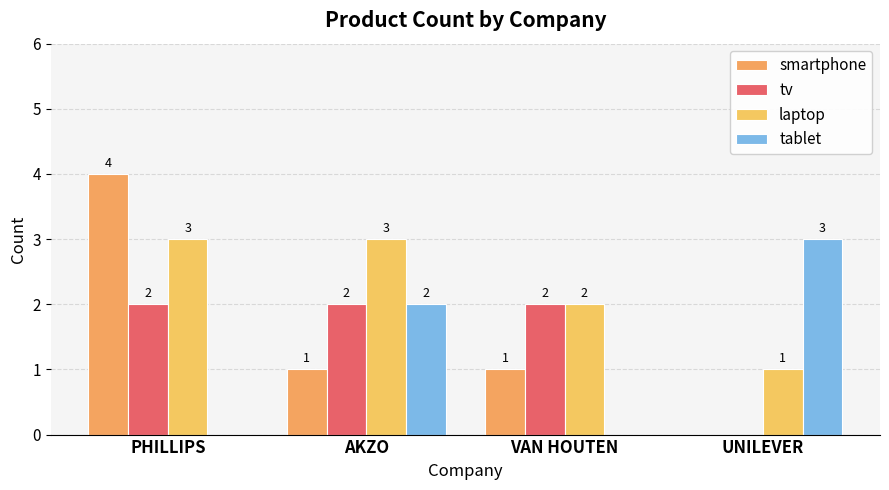

Which has a higher value, UNILEVER or PHILLIPS?

PHILLIPS